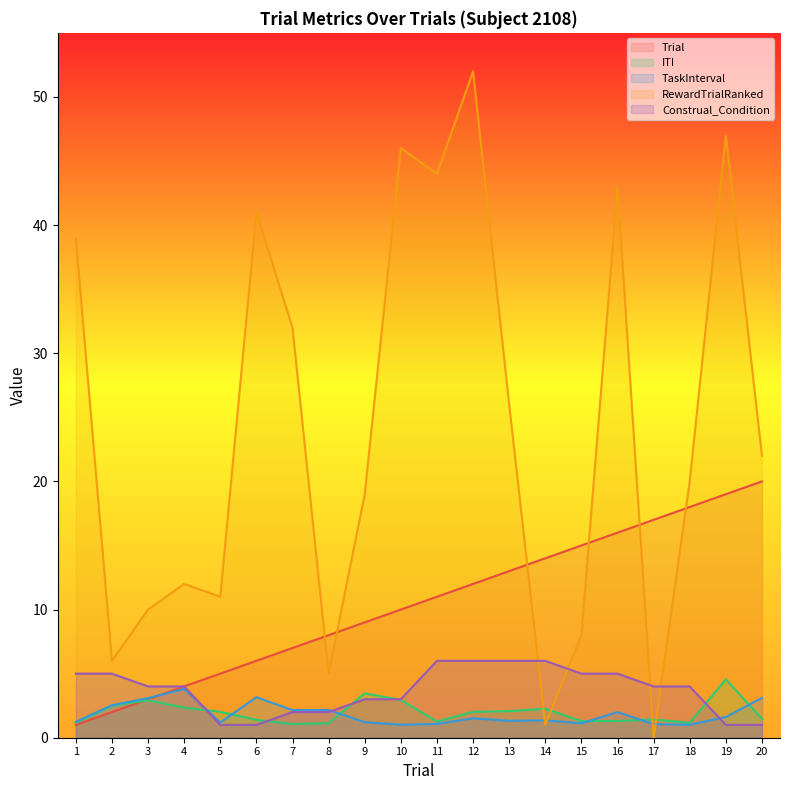

Reading left to right, what are all the values shown in this chart?

Trial: 1=1.0	2=2.0	3=3.0	4=4.0	5=5.0	6=6.0	7=7.0	8=8.0	9=9.0	10=10.0	11=11.0	12=12.0	13=13.0	14=14.0	15=15.0	16=16.0	17=17.0	18=18.0	19=19.0	20=20.0
ITI: 1=1.2	2=2.5	3=2.9	4=2.4	5=2.0	6=1.4	7=1.1	8=1.1	9=3.5	10=2.9	11=1.3	12=2.0	13=2.1	14=2.3	15=1.3	16=1.3	17=1.4	18=1.2	19=4.6	20=1.5
TaskInterval: 1=1.2	2=2.5	3=3.1	4=3.8	5=1.2	6=3.2	7=2.2	8=2.2	9=1.2	10=1.0	11=1.1	12=1.5	13=1.3	14=1.4	15=1.1	16=2.0	17=1.1	18=1.0	19=1.6	20=3.1
RewardTrialRanked: 1=39.0	2=6.0	3=10.0	4=12.0	5=11.0	6=41.0	7=32.0	8=5.0	9=19.0	10=46.0	11=44.0	12=52.0	13=26.0	14=1.0	15=8.0	16=43.0	17=0.0	18=20.0	19=47.0	20=22.0
Construal_Condition: 1=5.0	2=5.0	3=4.0	4=4.0	5=1.0	6=1.0	7=2.0	8=2.0	9=3.0	10=3.0	11=6.0	12=6.0	13=6.0	14=6.0	15=5.0	16=5.0	17=4.0	18=4.0	19=1.0	20=1.0